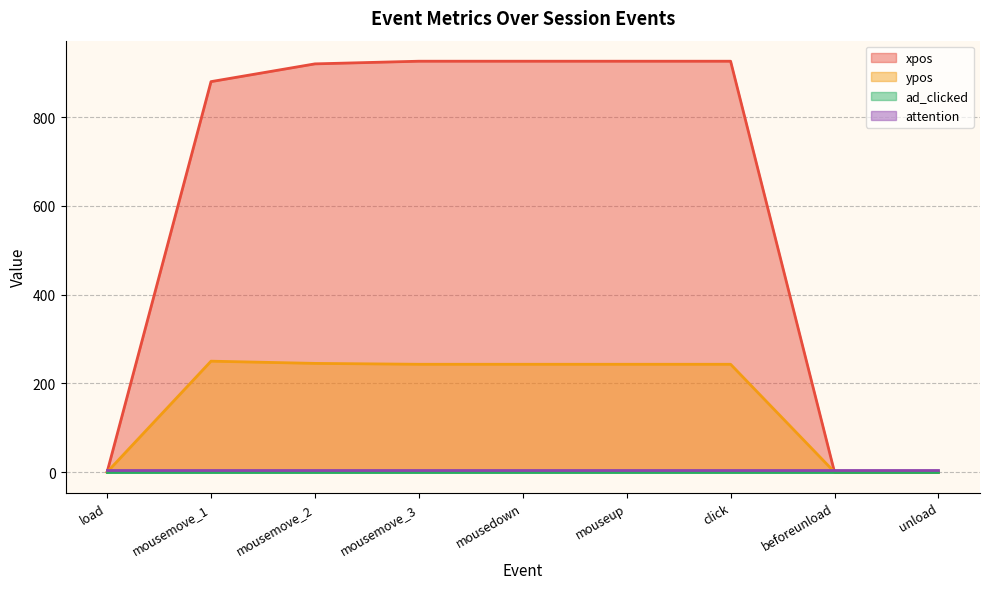

At which category is the sum across all series the highest?

mousemove_3